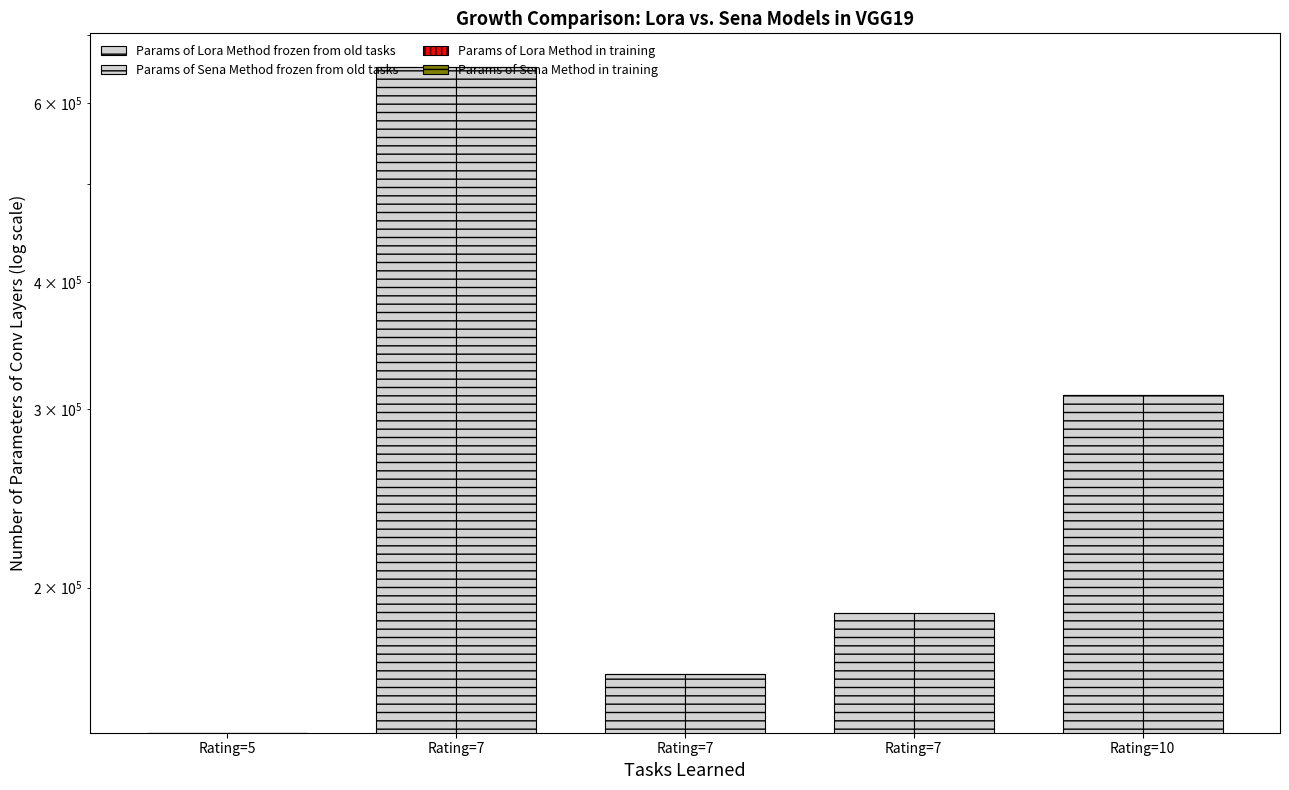

What is the maximum value shown in the chart?

652050